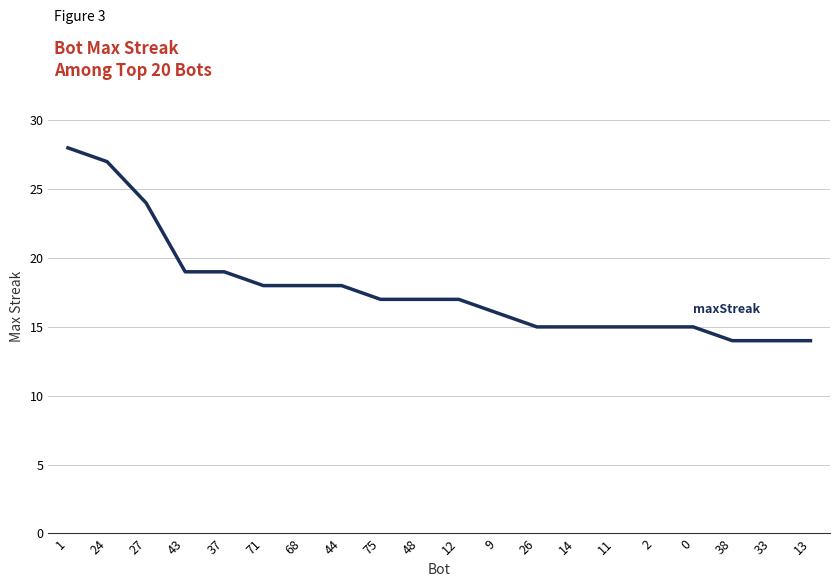

Reading right to left, extract all data points from this chart.

14	14	14	15	15	15	15	15	16	17	17	17	18	18	18	19	19	24	27	28